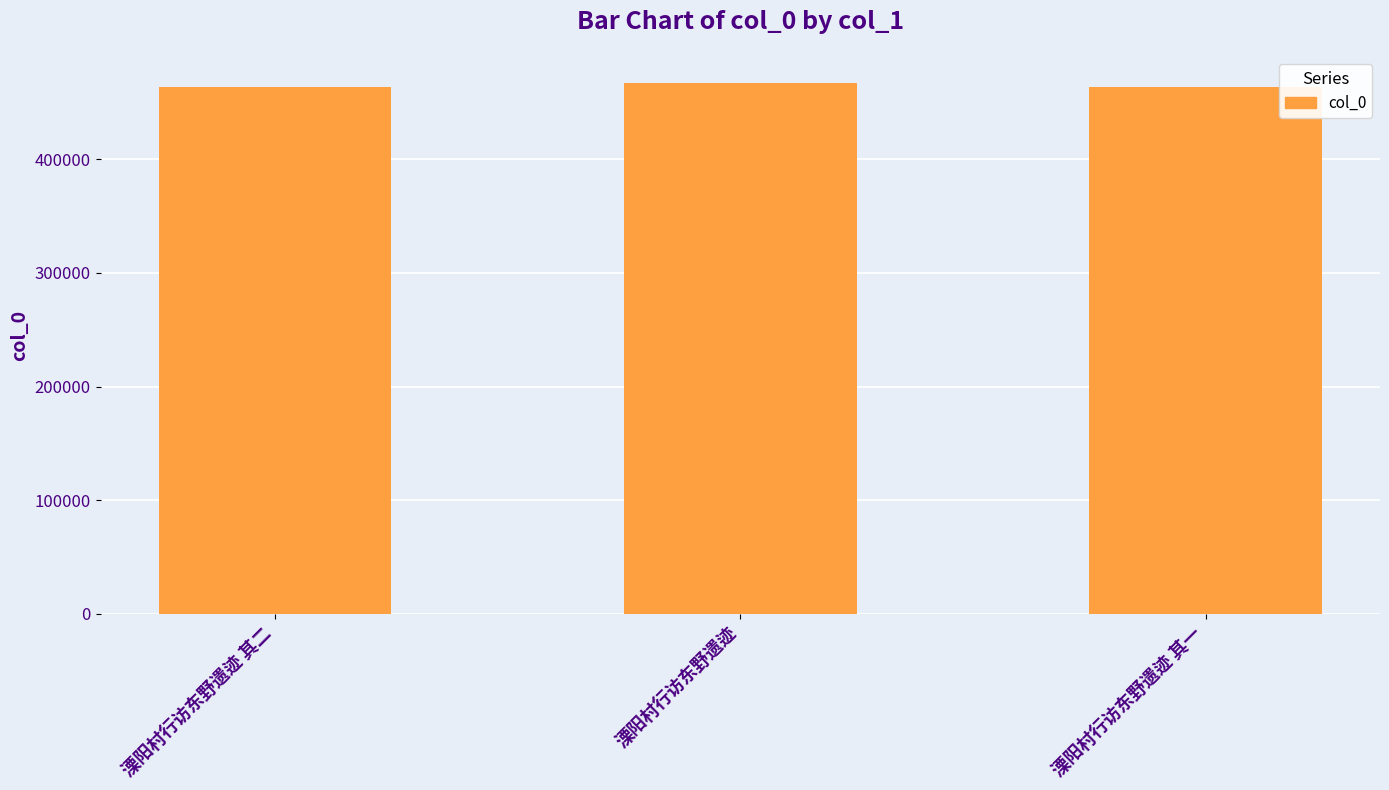

What position from the left is 溧阳村行访东野遗迹 其一?

3